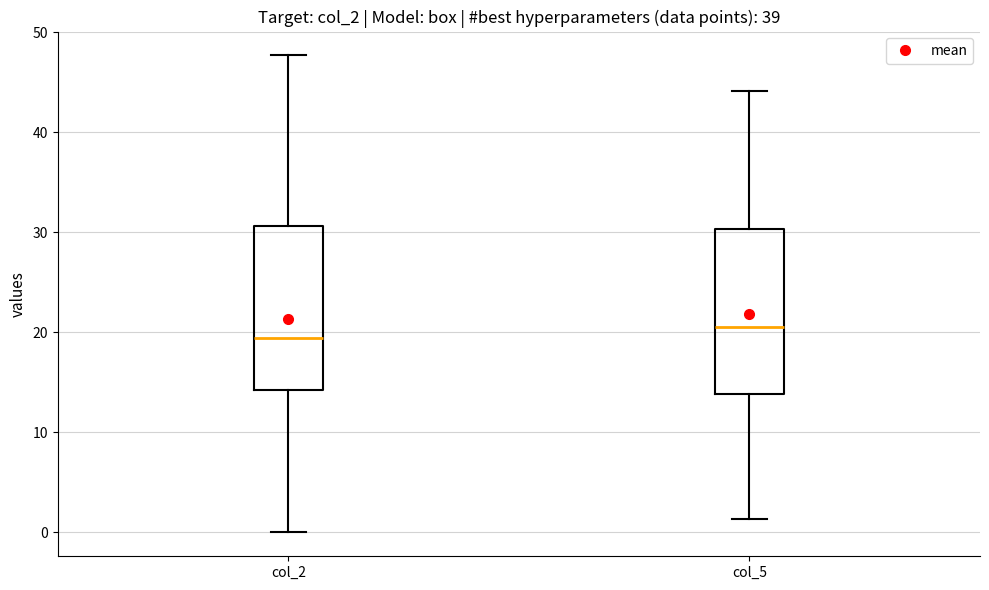

Which box has the lowest median line?

col_2